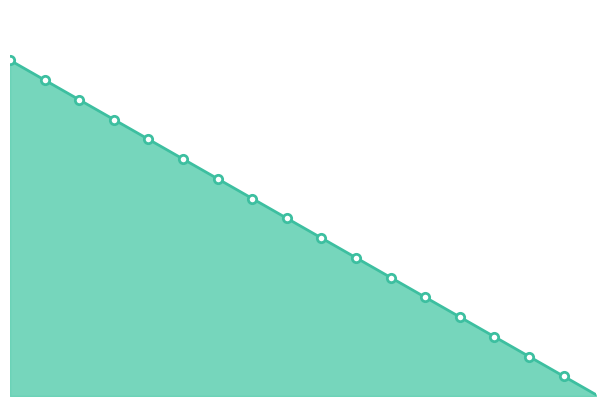

At which category does the chart reach its minimum across all series?

2022-09-01